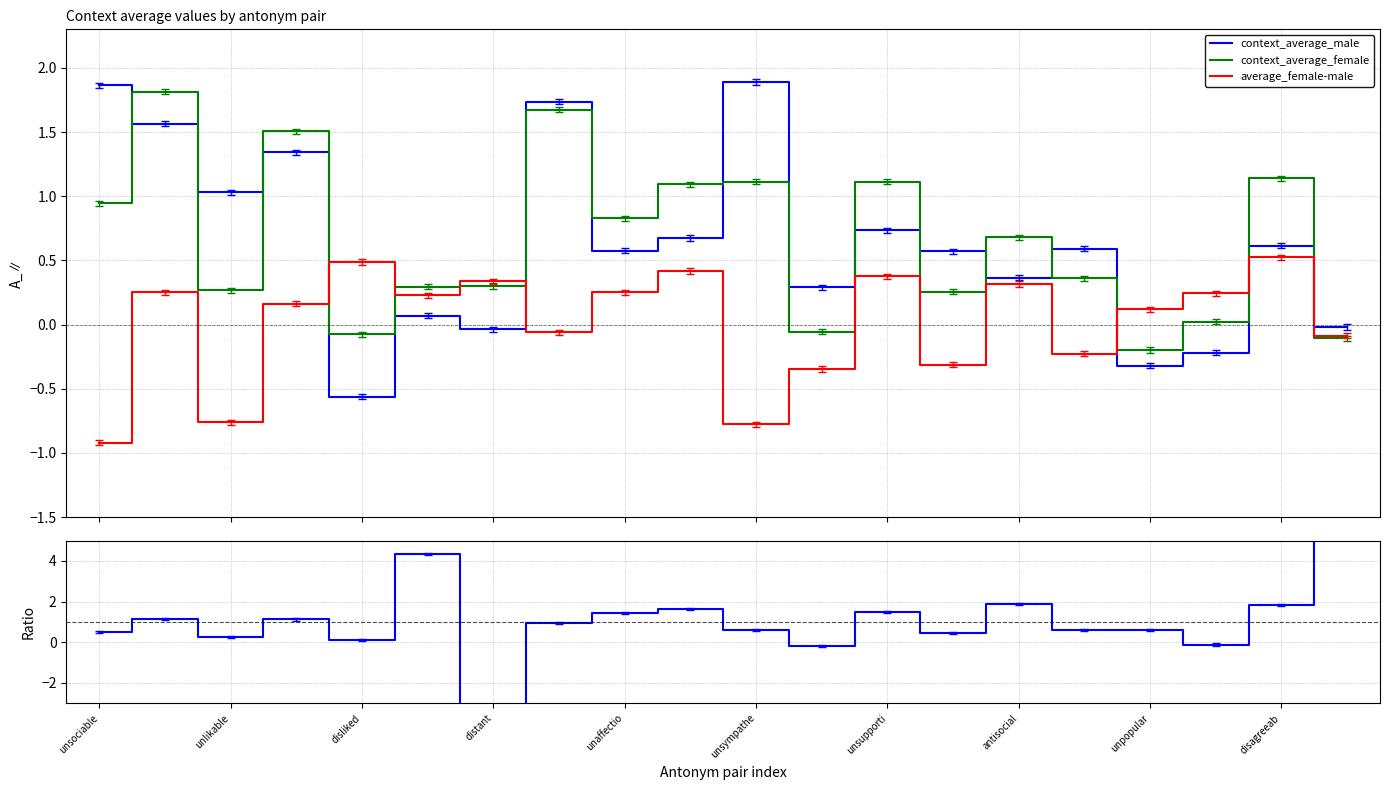

What is the sum of all average_female-male values?

0.2